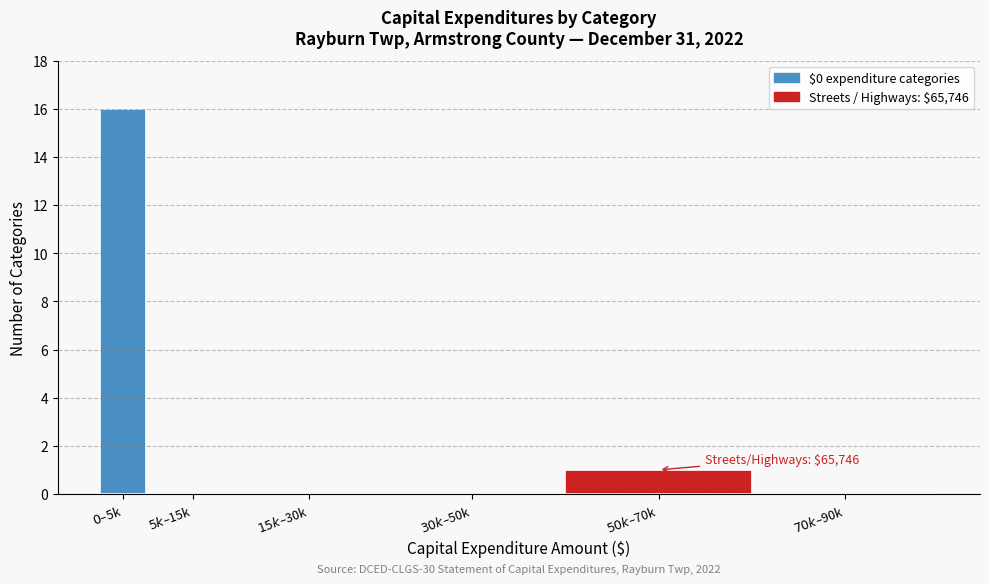

What is the sum of all values?

17